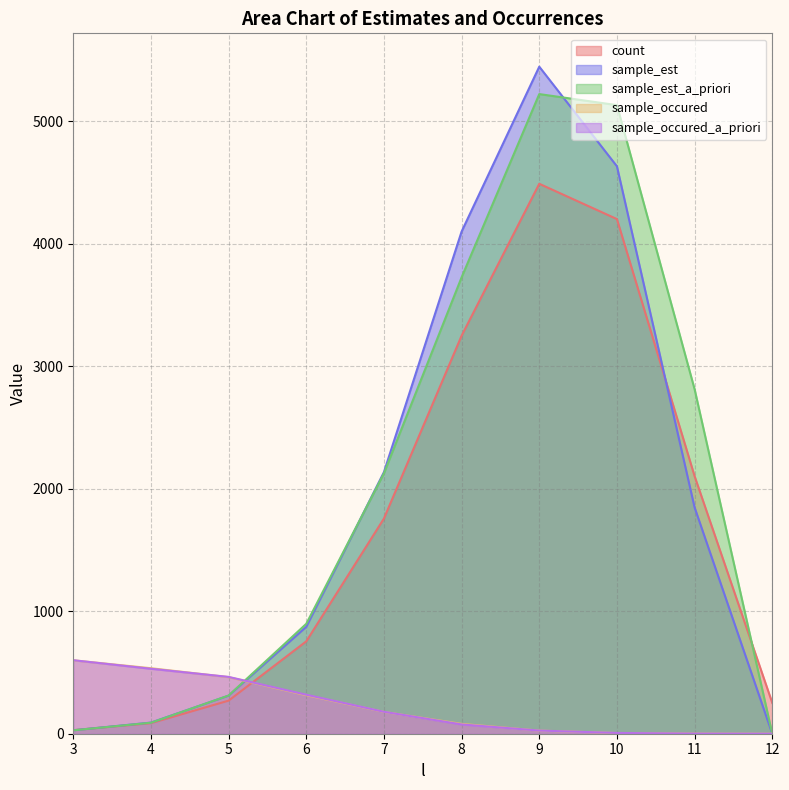

Rank the series by their maximum value, from highest to lowest.

sample_est, sample_est_a_priori, count, sample_occured_a_priori, sample_occured